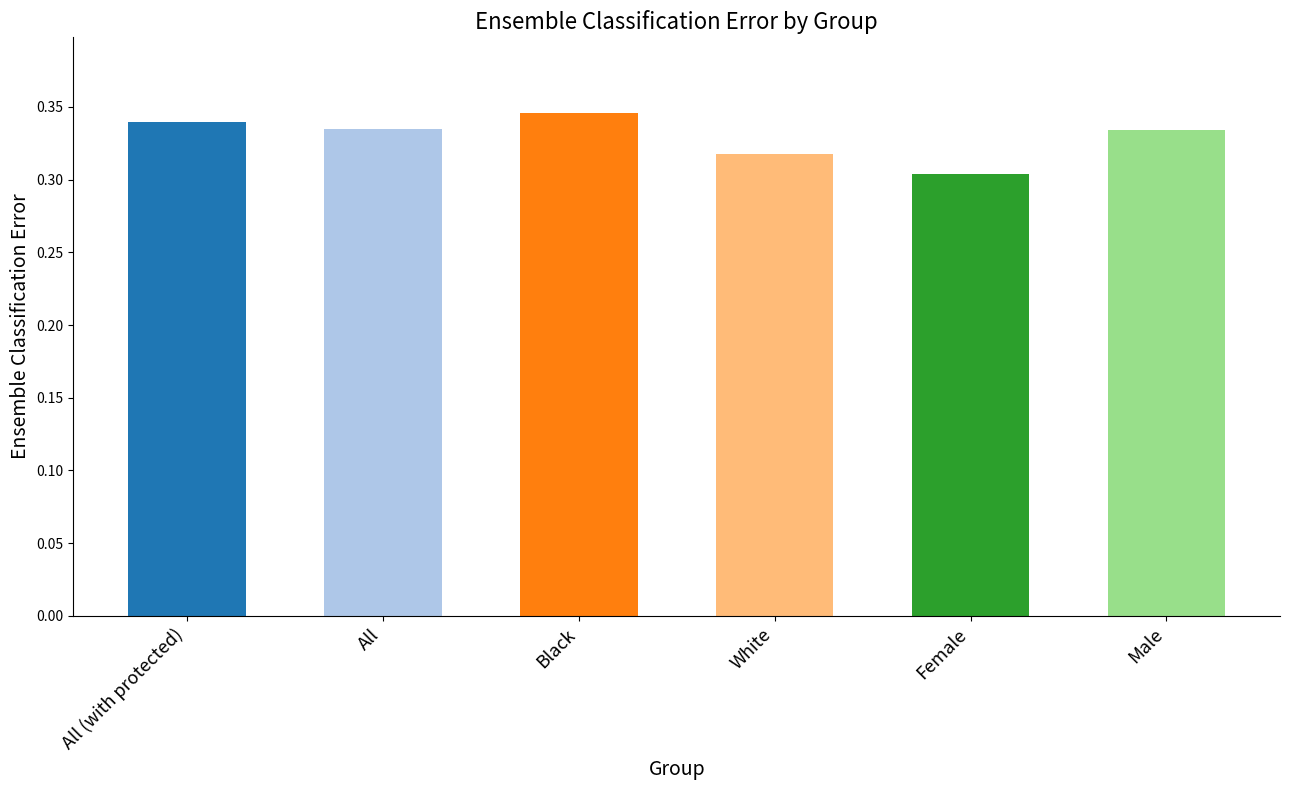

At which label is the value closest to 0?

Female